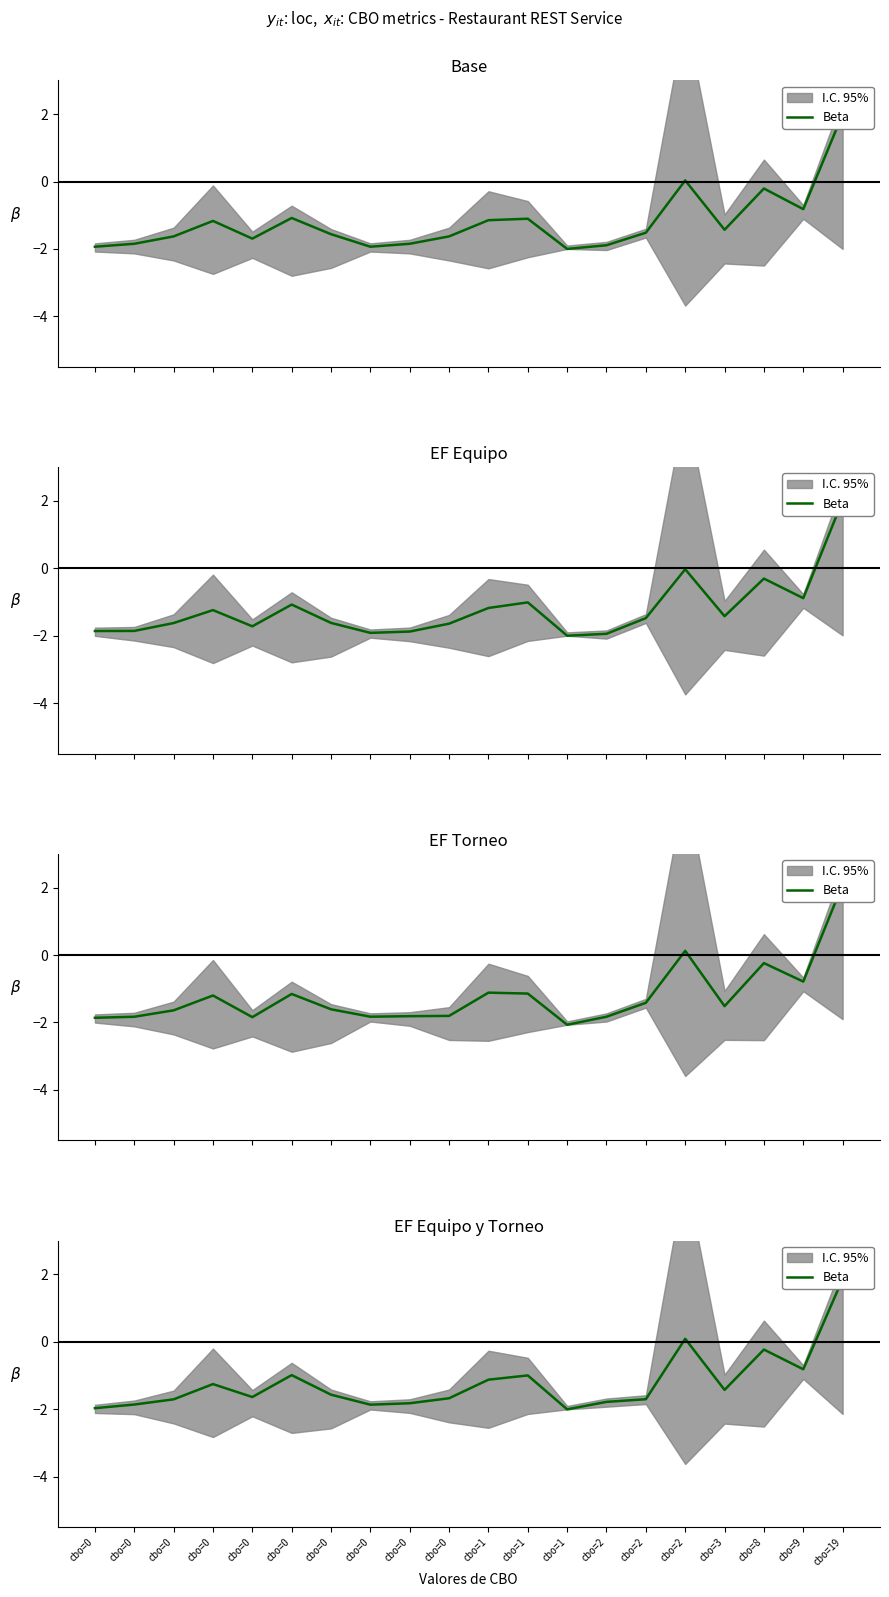

Reading left to right, list all the values displayed in this chart.

cbo=0=-2.0	cbo=0=-1.9	cbo=0=-1.7	cbo=0=-1.3	cbo=0=-1.6	cbo=0=-1.0	cbo=0=-1.6	cbo=0=-1.9	cbo=0=-1.8	cbo=0=-1.7	cbo=1=-1.1	cbo=1=-1.0	cbo=1=-2.0	cbo=2=-1.8	cbo=2=-1.7	cbo=2=0.1	cbo=3=-1.4	cbo=8=-0.2	cbo=9=-0.8	cbo=19=1.9